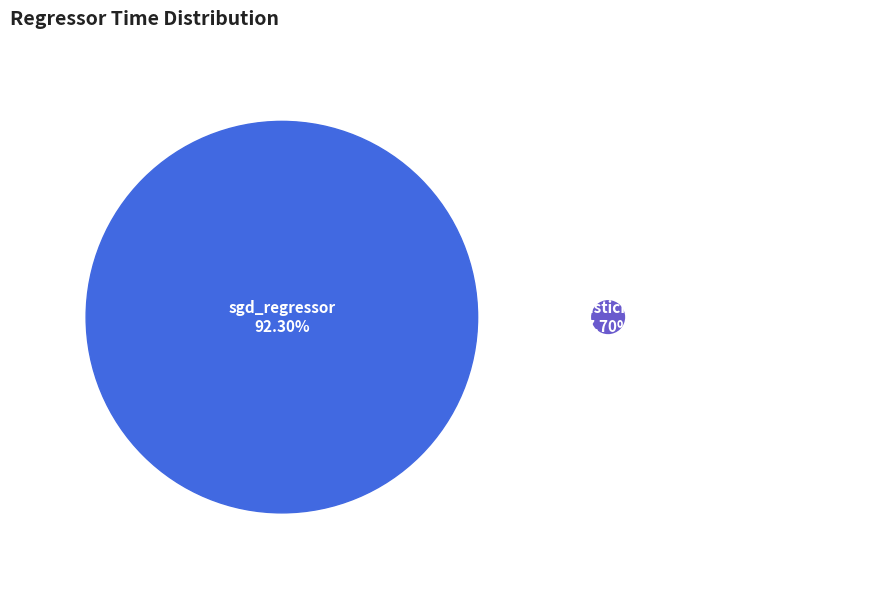

What percentage is the sgd_regressor slice, to the nearest percent?

92%